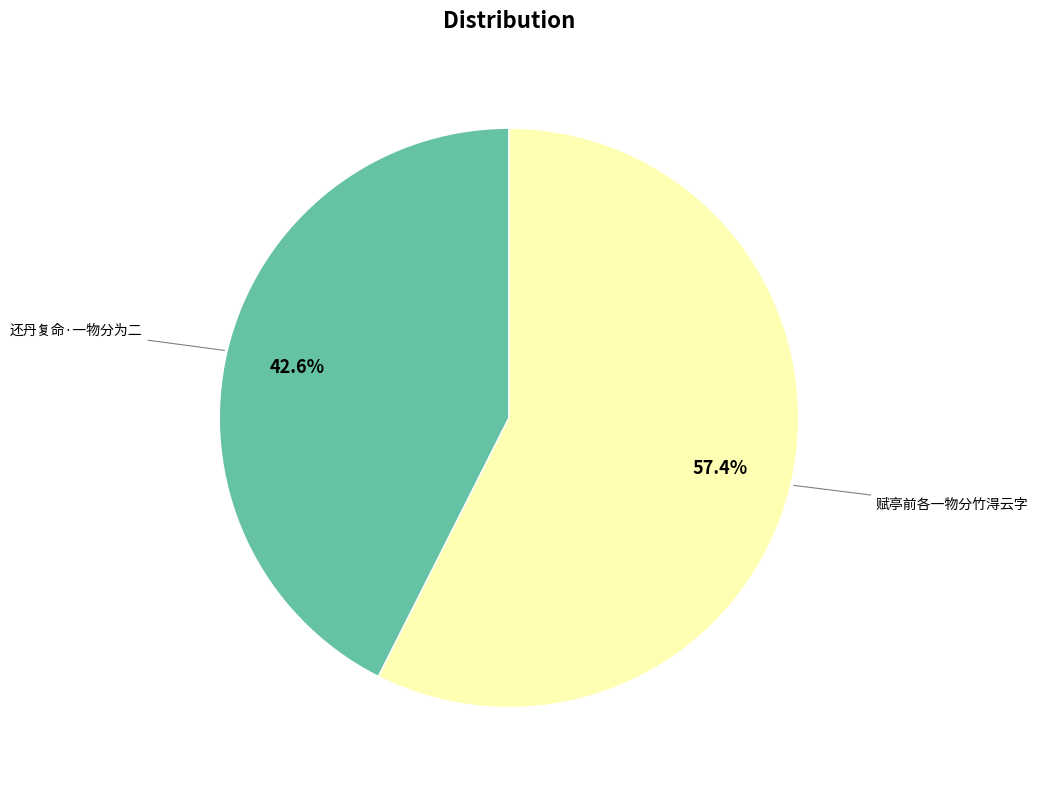

Does any single category account for the majority?

Yes